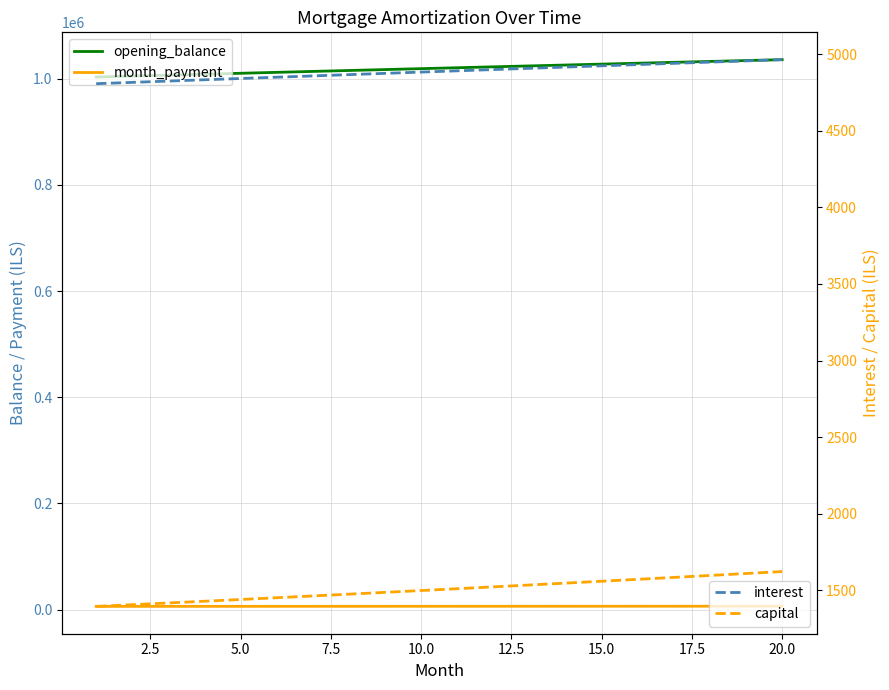

True or false: interest and capital cross at least once.

False